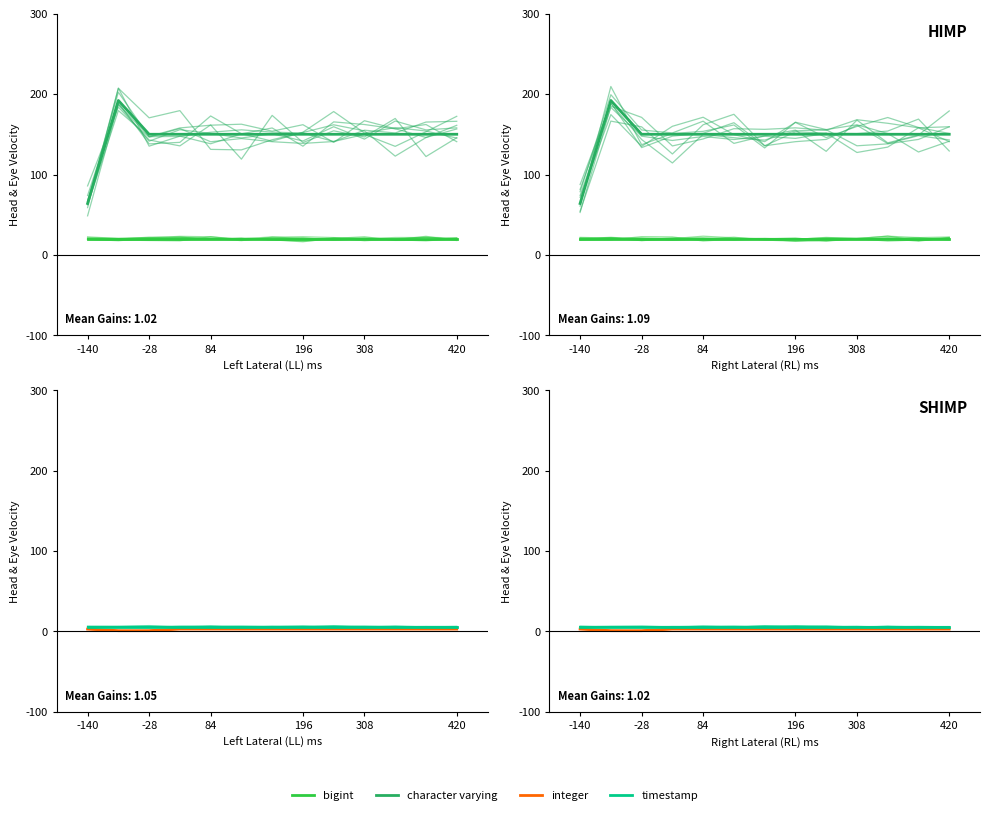

How many lines are shown in the chart?

4